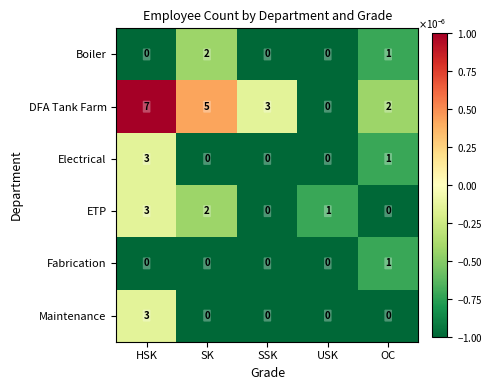

How many categories are shown in the chart?

5